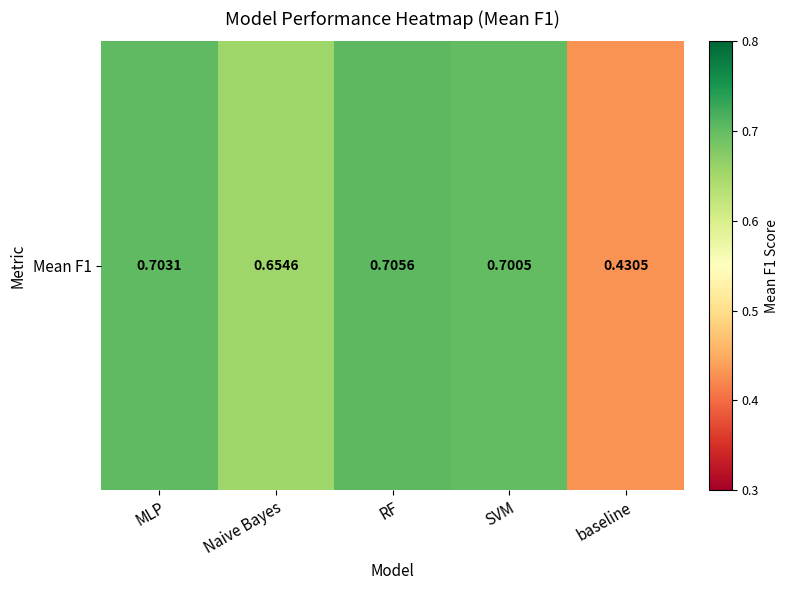

At which category does the chart reach its minimum across all series?

baseline